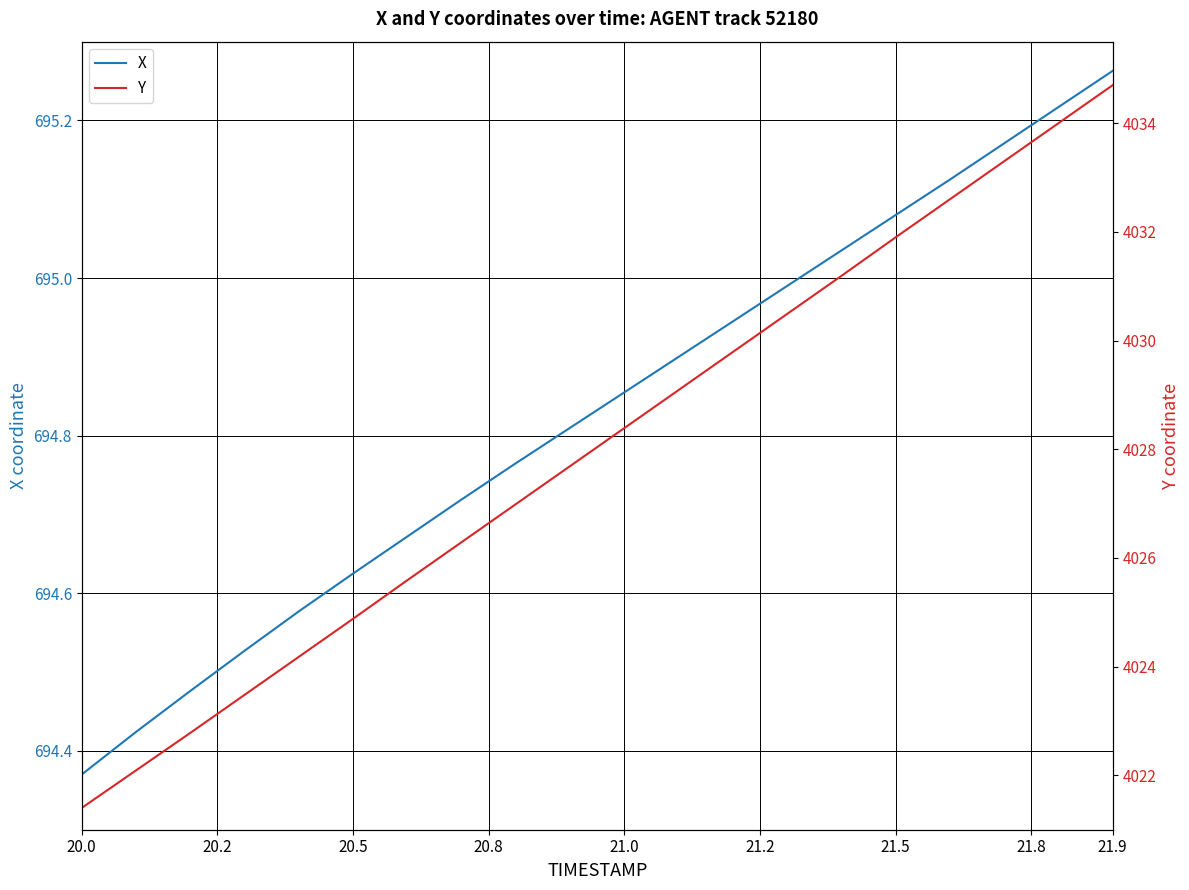

At which label is X closest to 694?

20.0